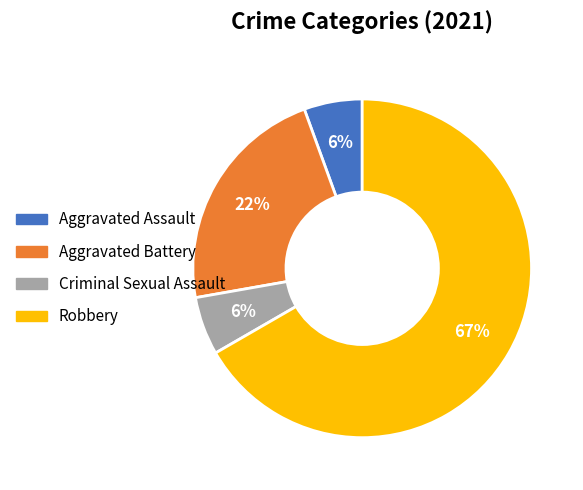

Count the number of slices in the pie.

4